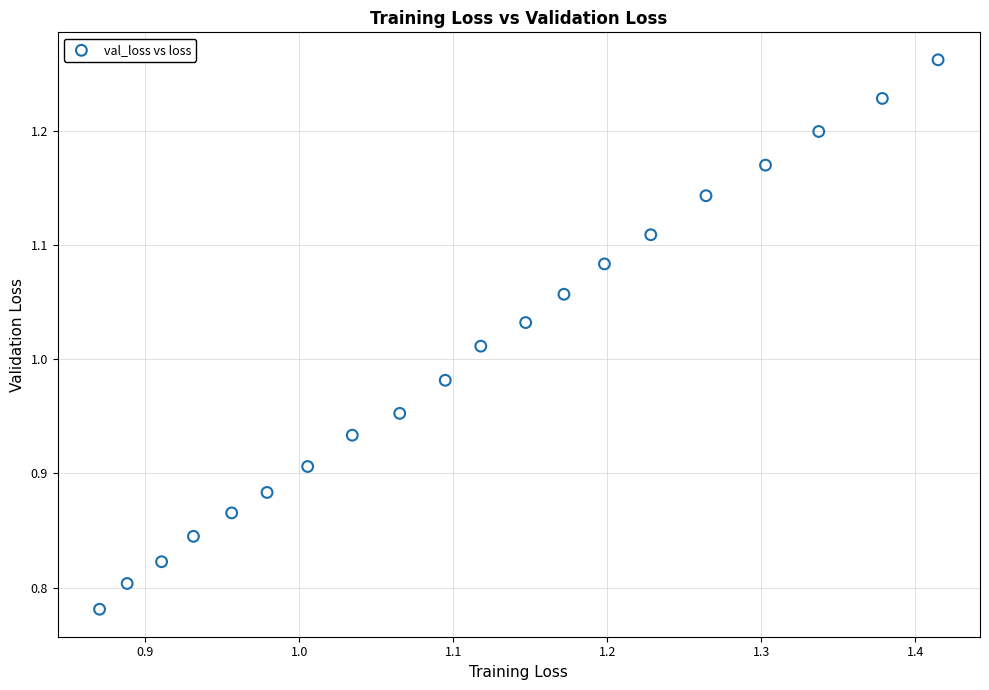

What is the range of X values (max minus min)?

0.5